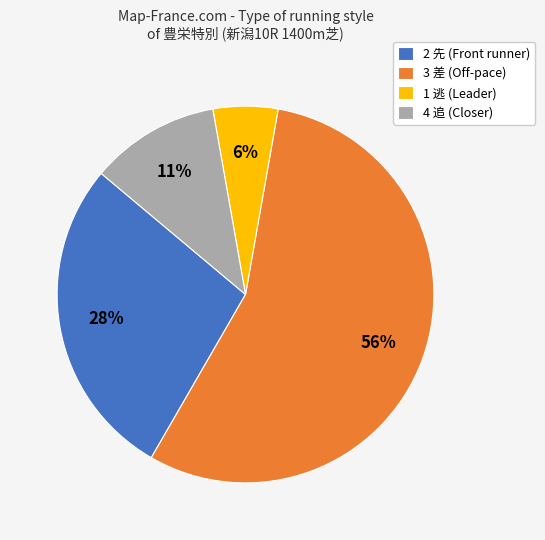

Rank the categories by value from lowest to highest.

1 逃, 4 追, 2 先, 3 差